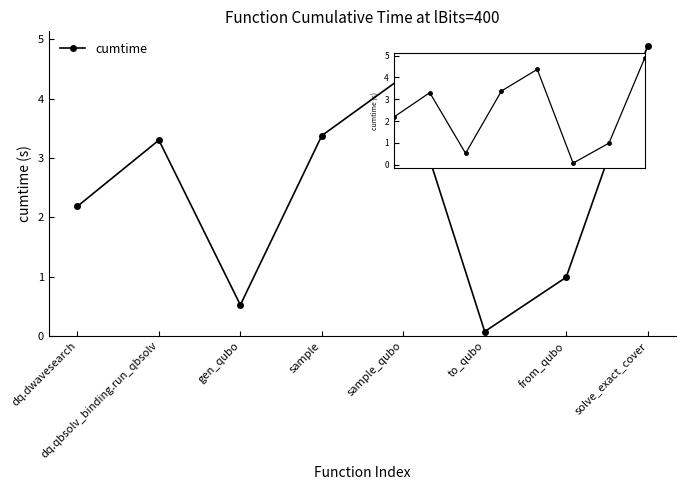

Where is the first local minimum?

gen_qubo